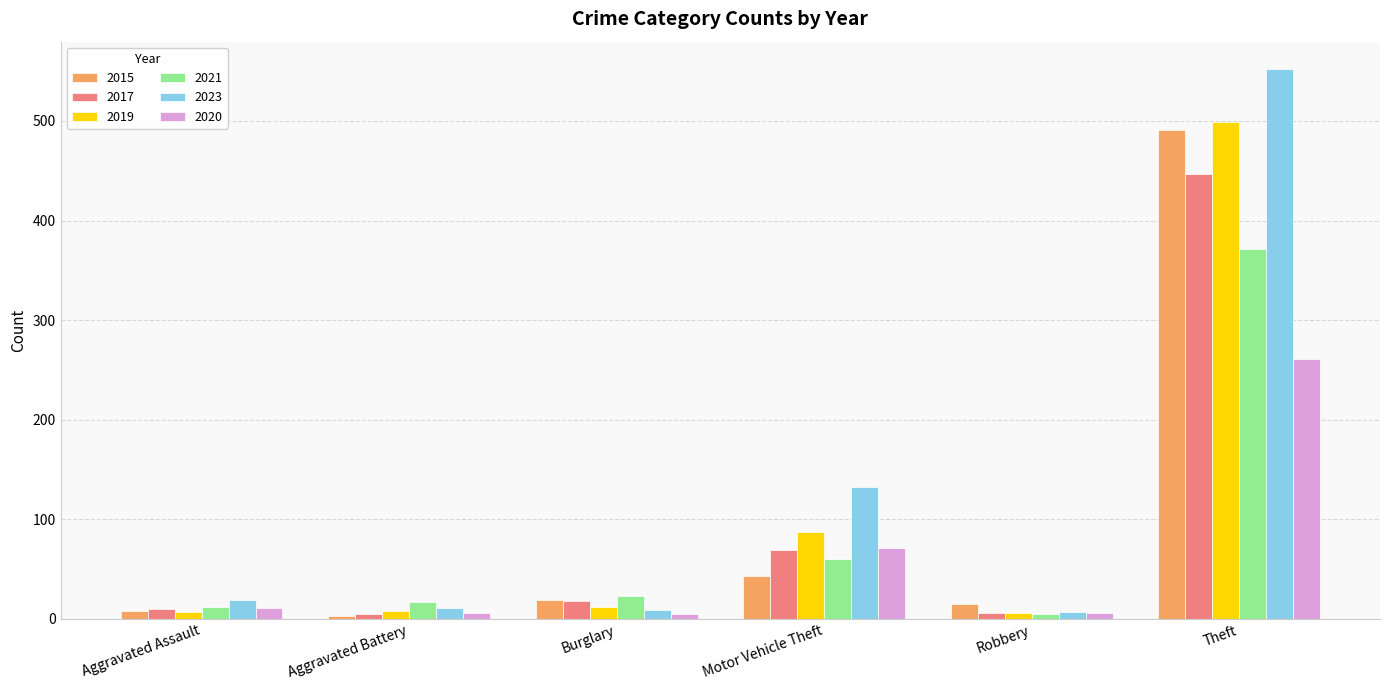

Which series has the widest spread of values?

2023